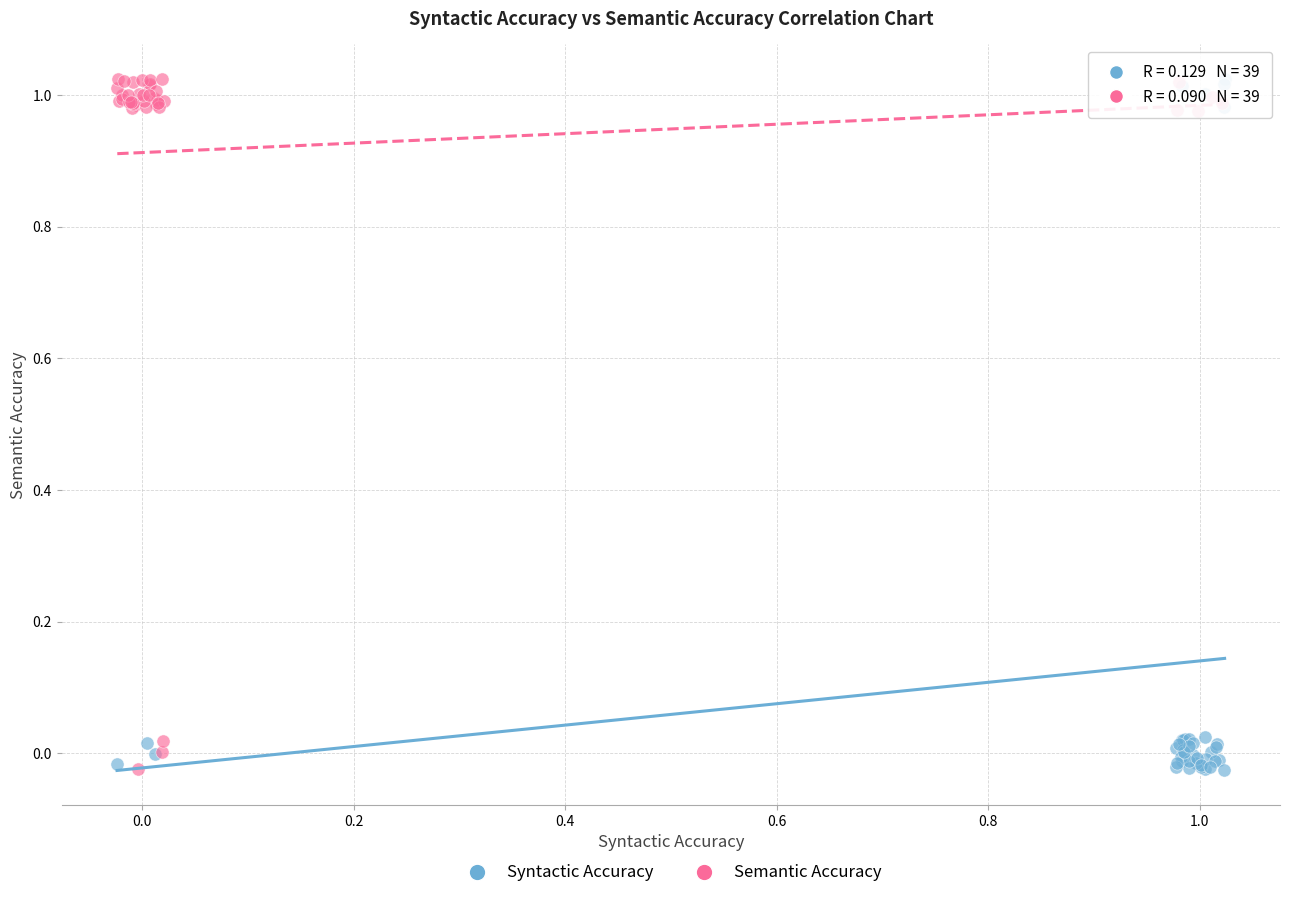

What are all the series names shown in the legend?

Syntactic Accuracy, Semantic Accuracy